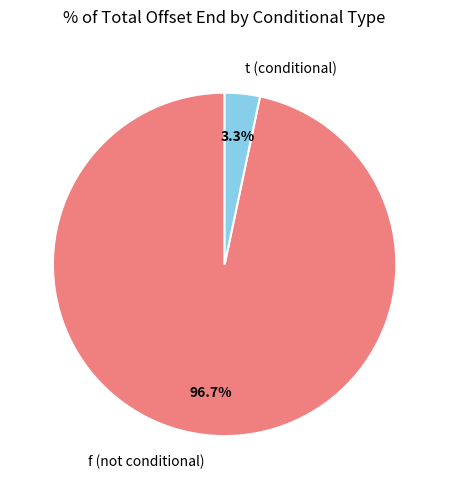

To the nearest percent, what is the average slice percentage?

50%